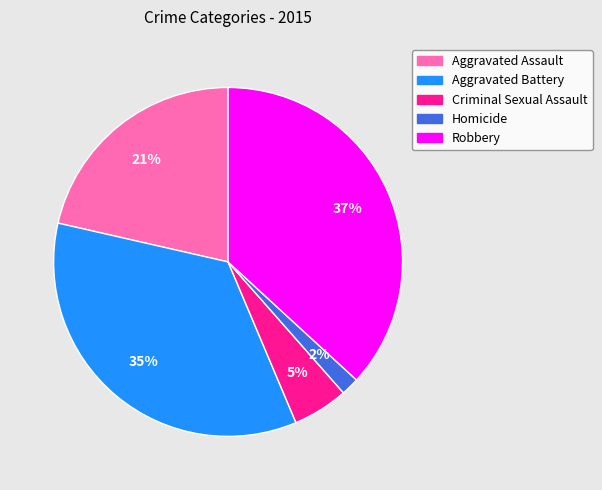

Rank the categories by value from highest to lowest.

Robbery, Aggravated Battery, Aggravated Assault, Criminal Sexual Assault, Homicide